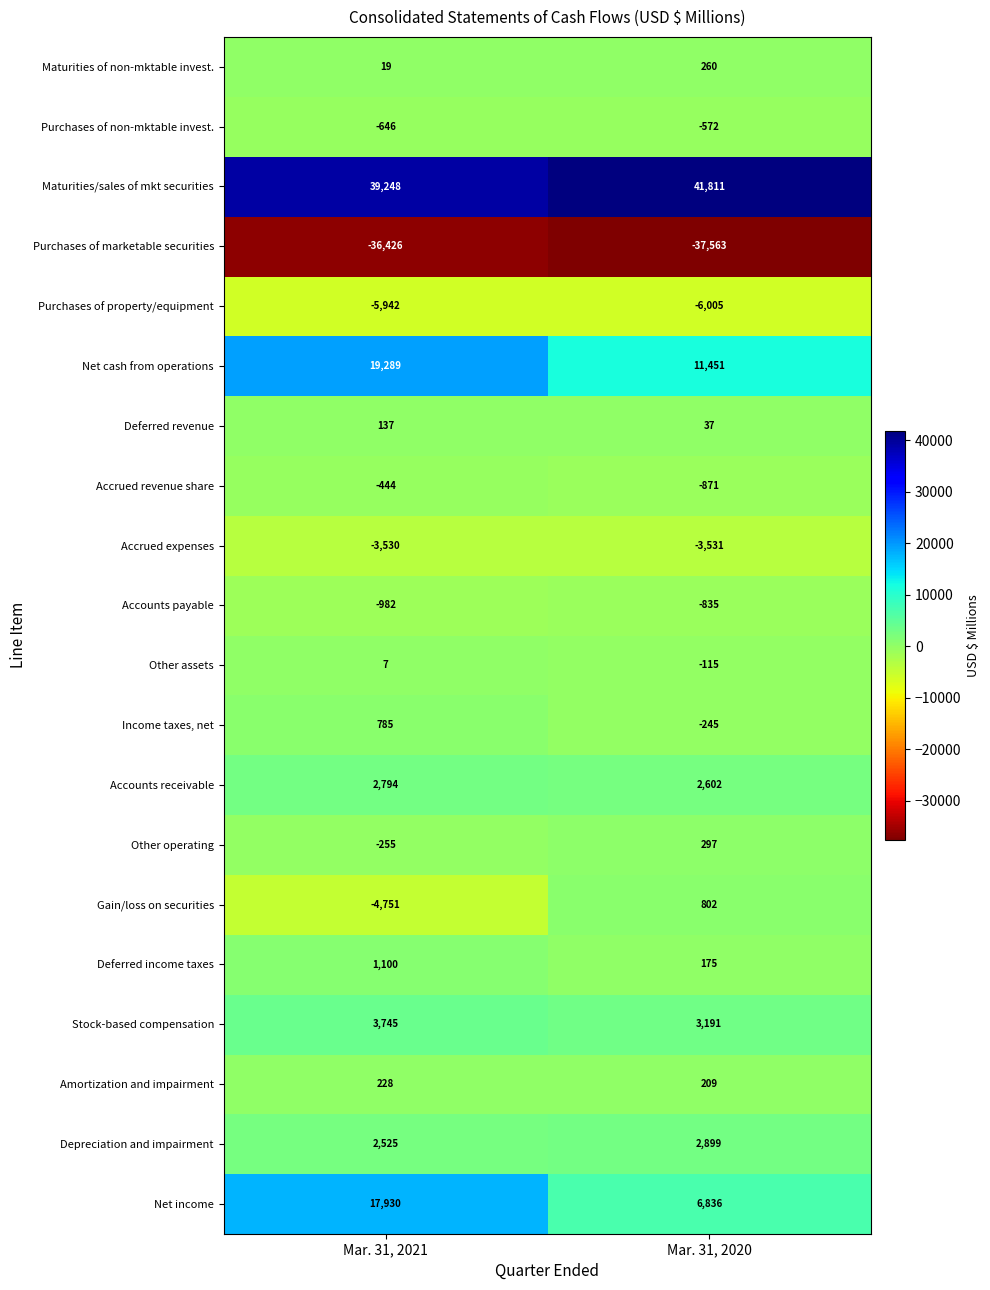

Count the number of data series in this chart.

20